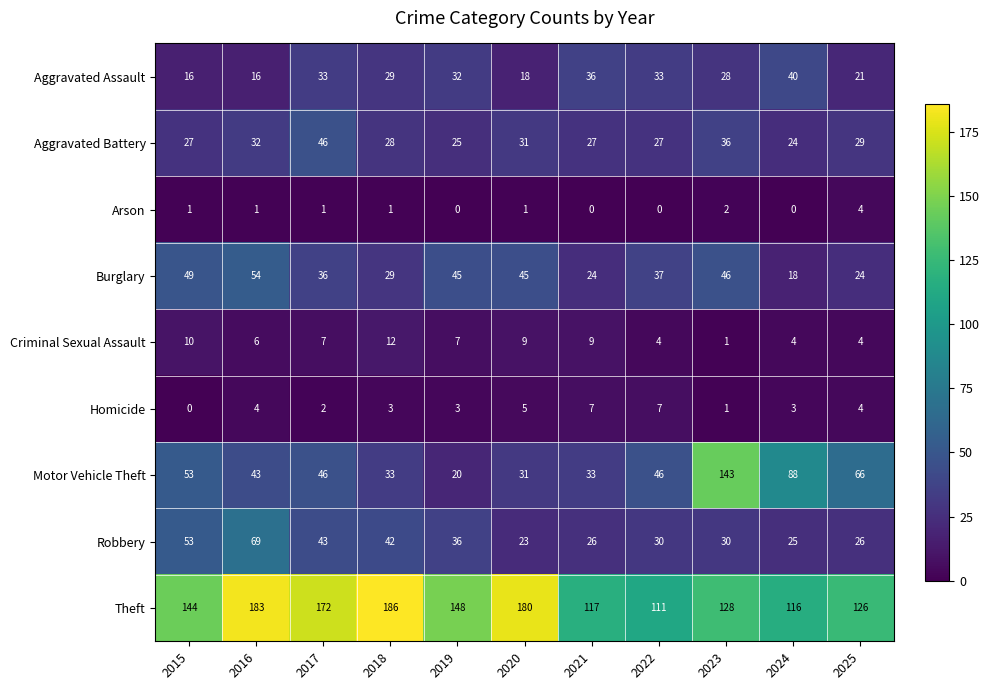

What is the total value across all series at 2025?

304